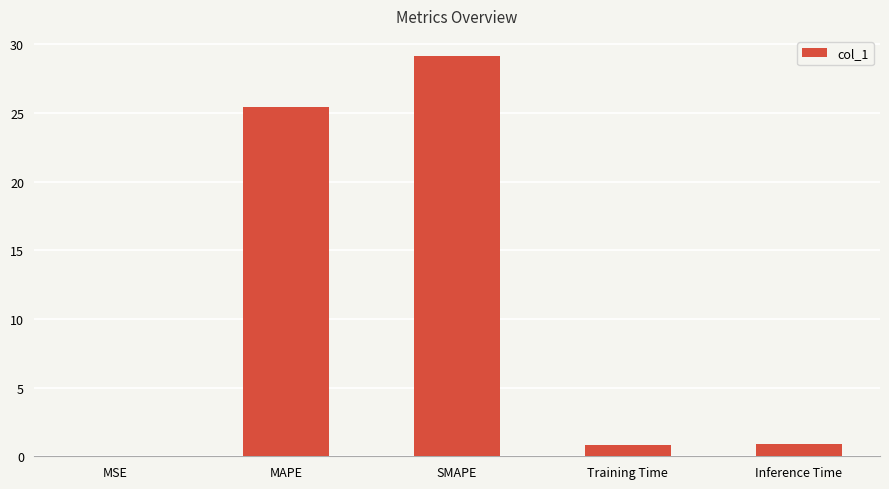

What is the sum of the values at Inference Time and Training Time?

1.7